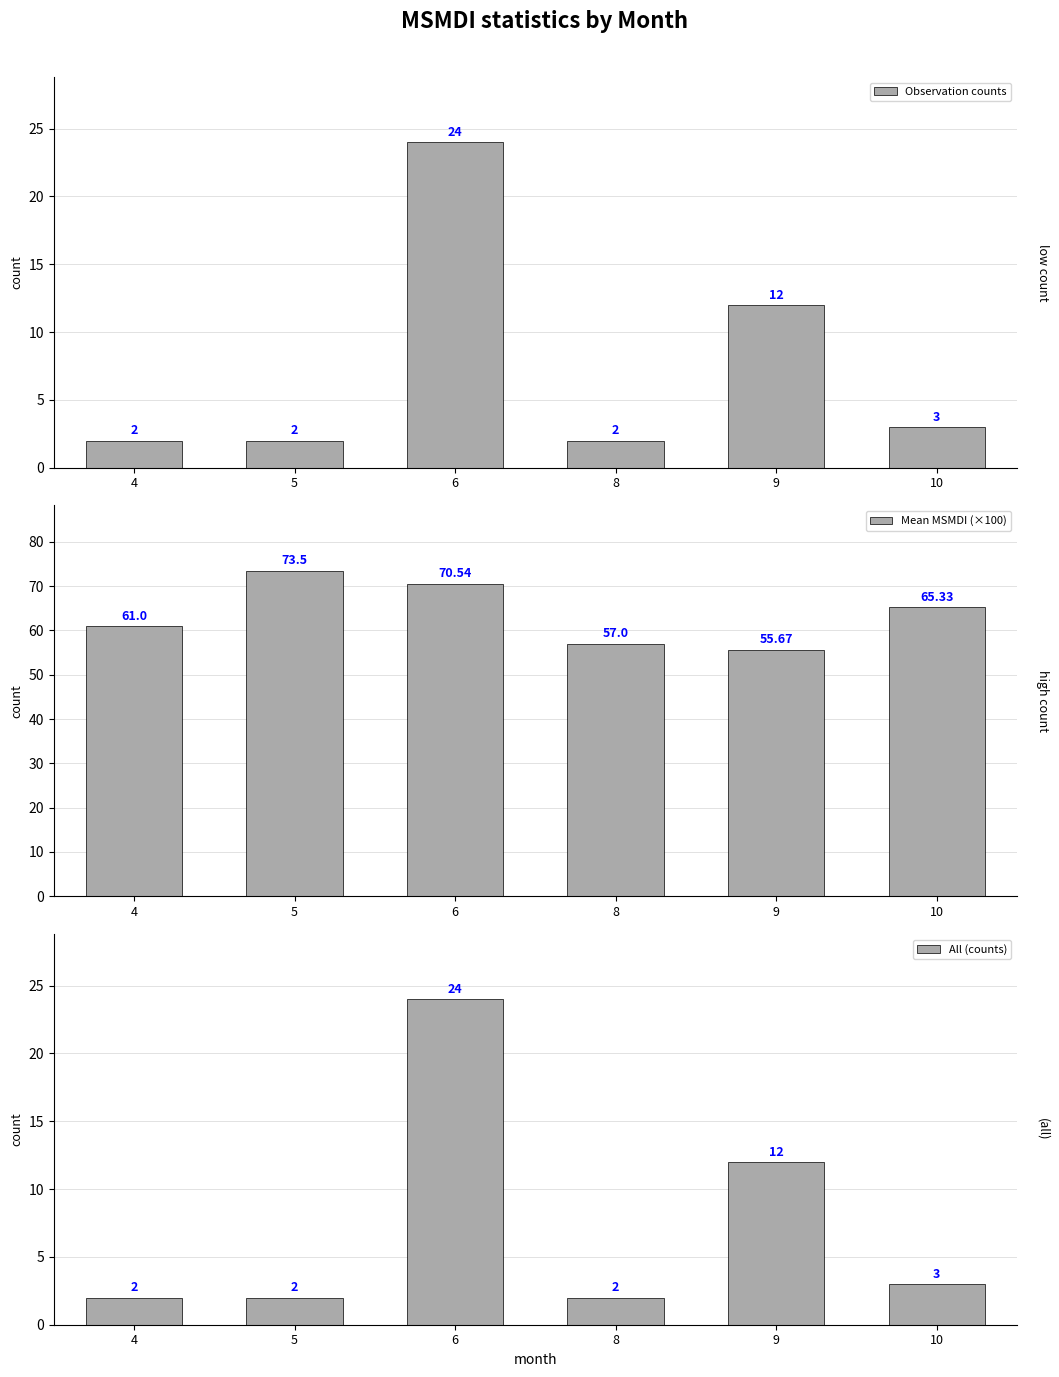

Which series has the largest range (max minus min)?

Observation counts